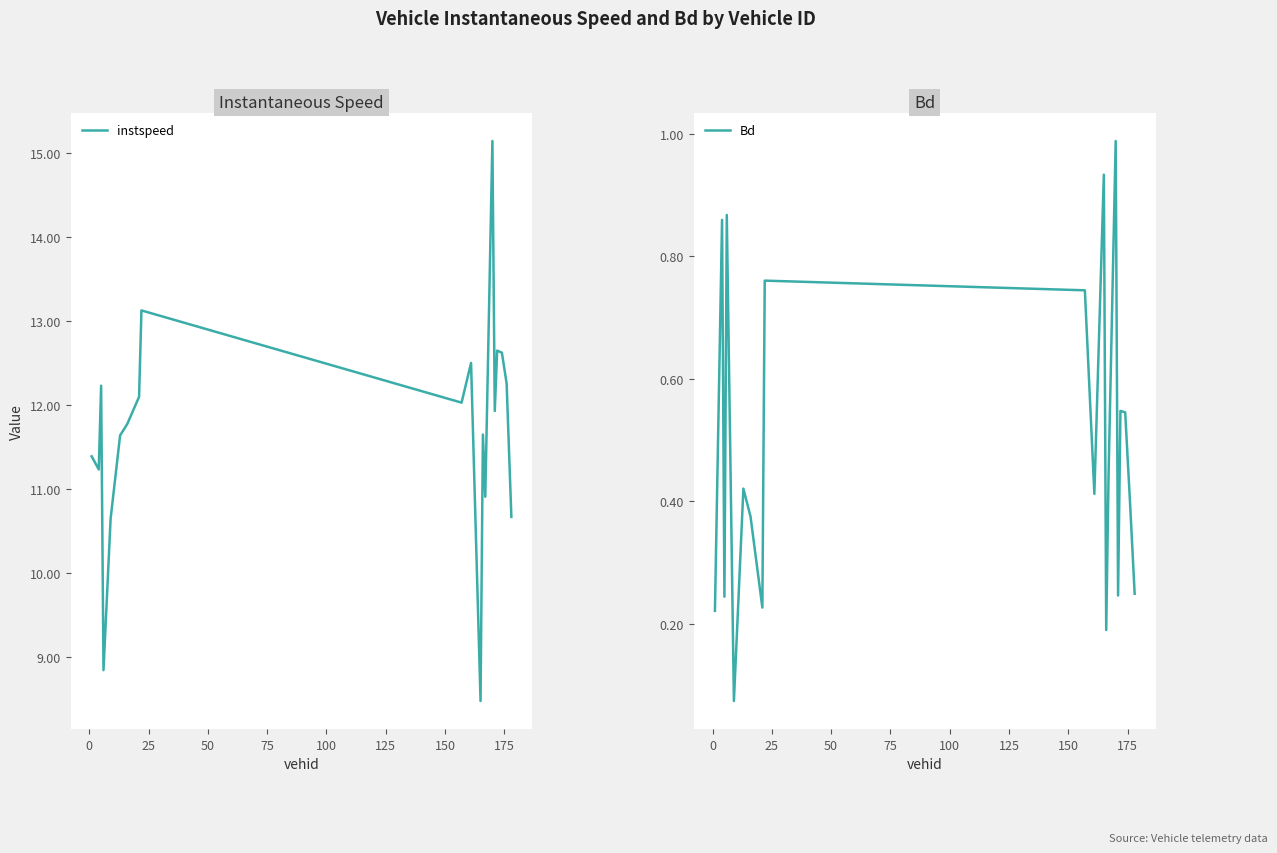

What are all the series names shown in the legend?

instspeed, Bd